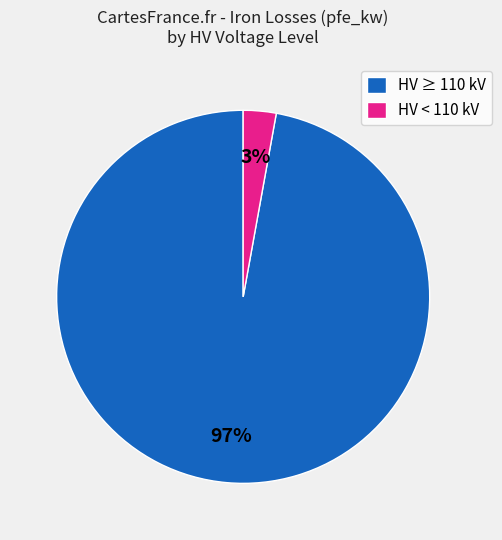

Which has a higher value, HV ≥ 110 kV or HV < 110 kV?

HV ≥ 110 kV